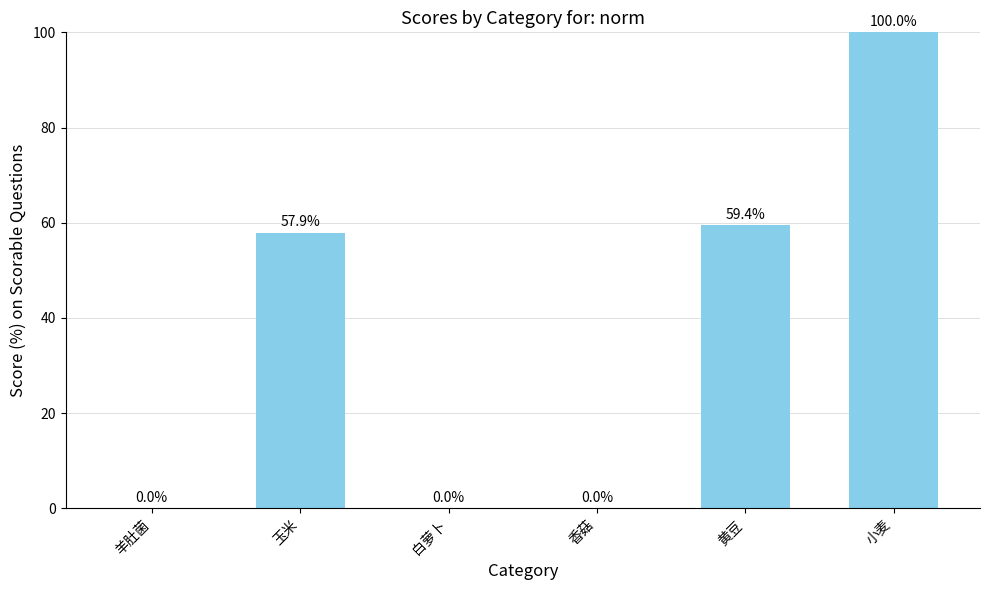

Between 小麦 and 黄豆, which is larger?

小麦